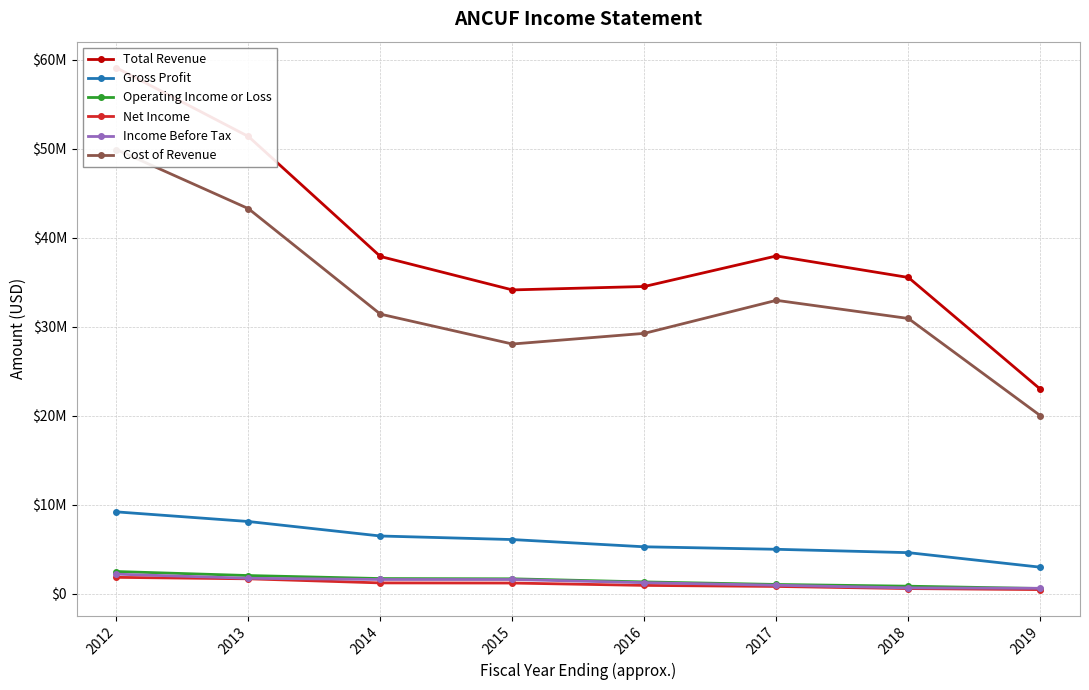

What is the smallest value displayed?

457600